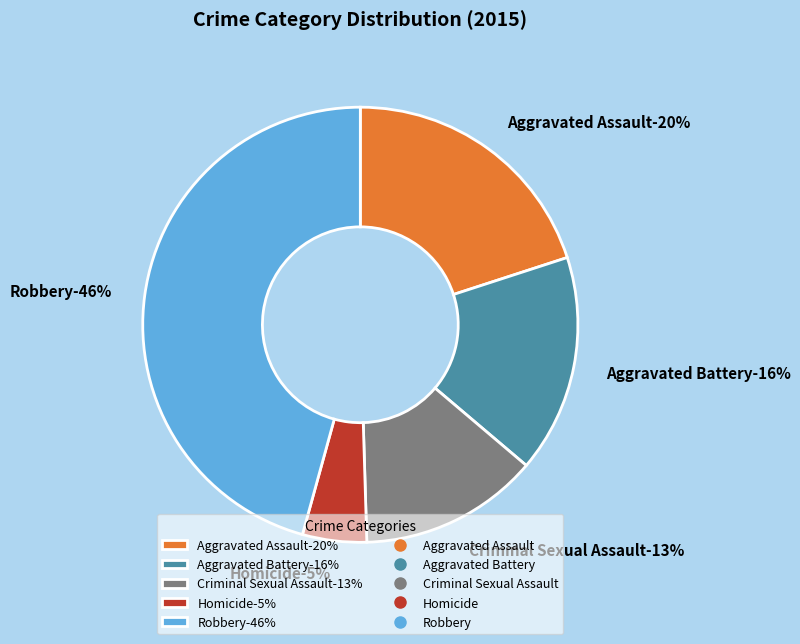

Rank the categories by value from highest to lowest.

Robbery, Aggravated Assault, Aggravated Battery, Criminal Sexual Assault, Homicide